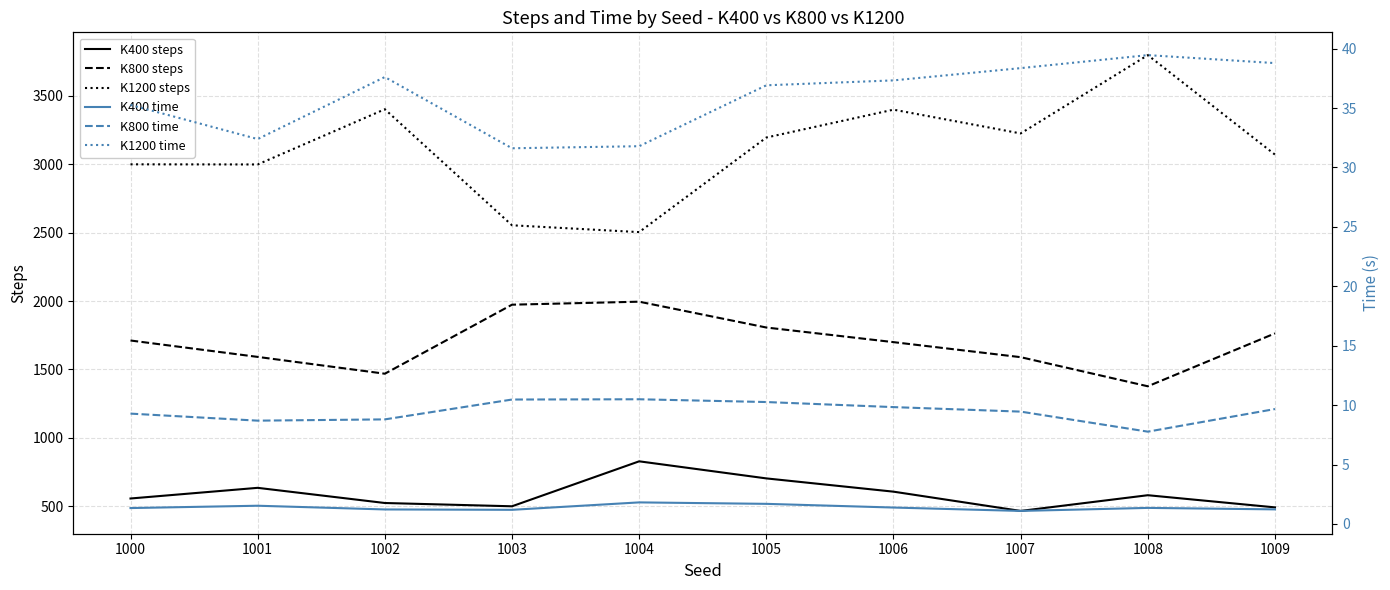

Reading left to right, what are all the values shown in this chart?

K400 steps: 1000=555.0	1001=633.0	1002=522.0	1003=498.0	1004=827.0	1005=702.0	1006=605.0	1007=464.0	1008=579.0	1009=490.0
K800 steps: 1000=1711.0	1001=1591.0	1002=1468.0	1003=1973.0	1004=1995.0	1005=1806.0	1006=1699.0	1007=1589.0	1008=1376.0	1009=1763.0
K1200 steps: 1000=3000.0	1001=2999.0	1002=3403.0	1003=2554.0	1004=2504.0	1005=3196.0	1006=3400.0	1007=3226.0	1008=3799.0	1009=3071.0
K400 time: 1000=1.3	1001=1.5	1002=1.2	1003=1.2	1004=1.8	1005=1.7	1006=1.4	1007=1.1	1008=1.3	1009=1.2
K800 time: 1000=9.3	1001=8.7	1002=8.8	1003=10.5	1004=10.5	1005=10.3	1006=9.8	1007=9.5	1008=7.8	1009=9.7
K1200 time: 1000=35.3	1001=32.4	1002=37.6	1003=31.6	1004=31.8	1005=36.9	1006=37.3	1007=38.4	1008=39.5	1009=38.8